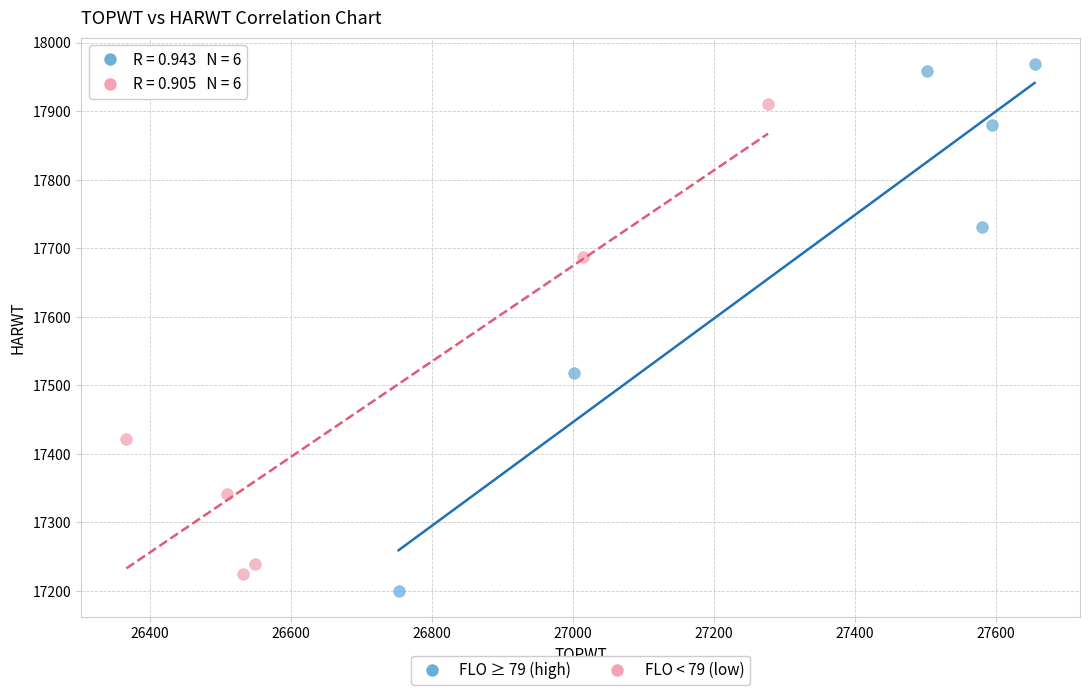

Which series has the largest Y range (max minus min)?

FLO ≥ 79 (high)